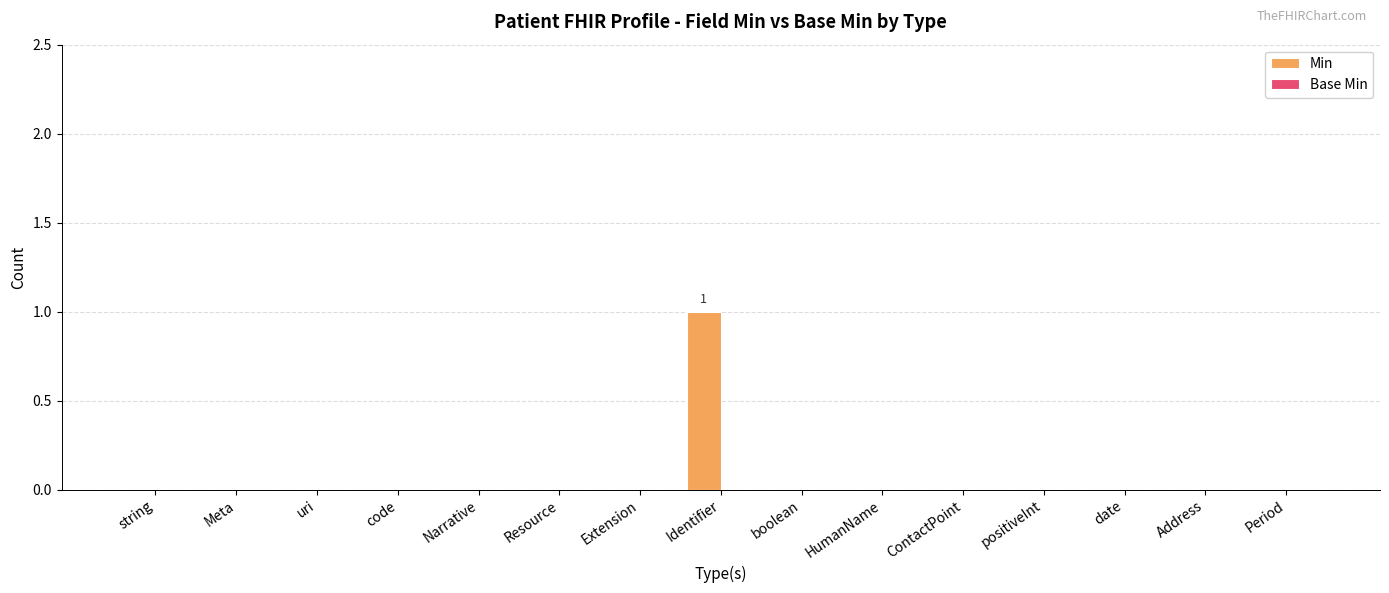

Is it true that the value at Period is 0?

True